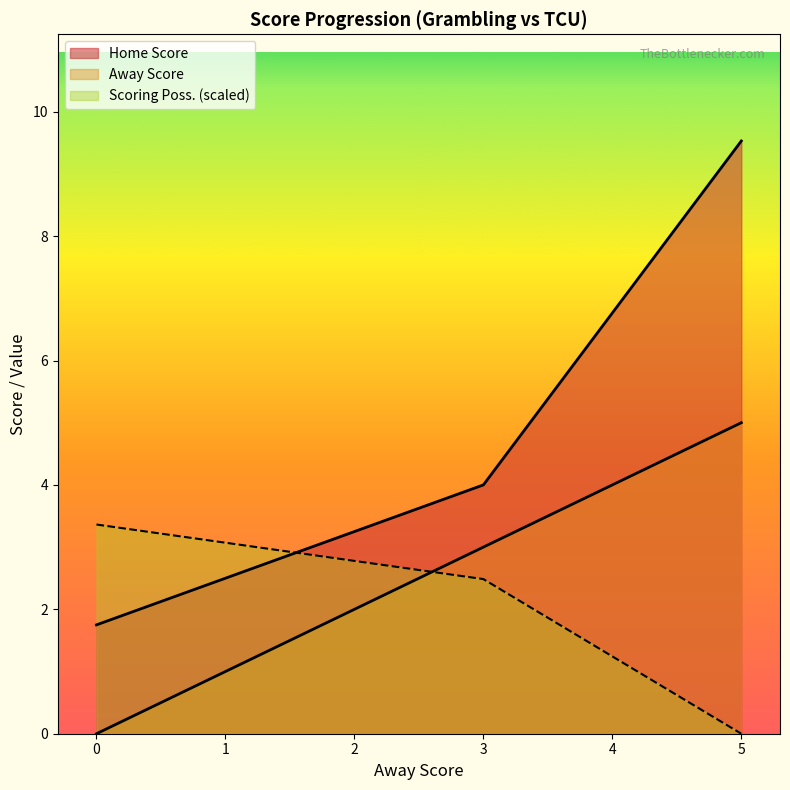

How many lines are shown in the chart?

3